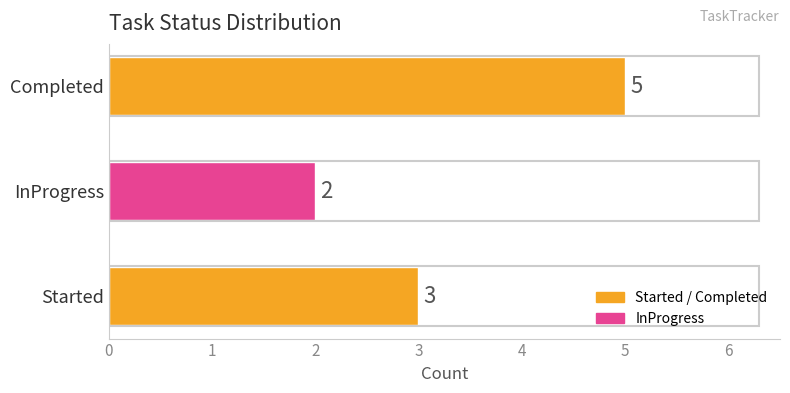

True or false: the data shows 2 at Started.

False